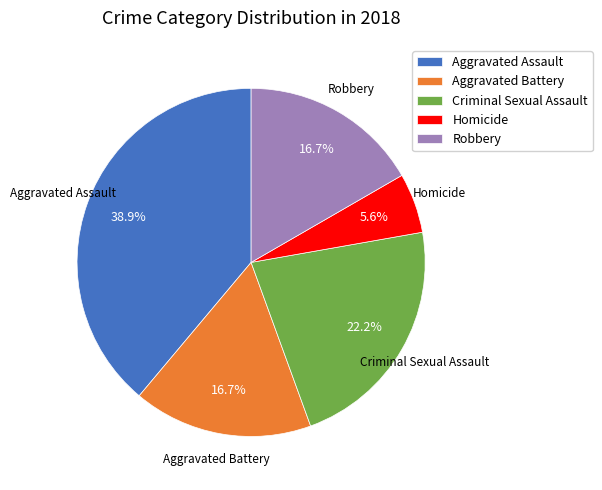

How many segments does this pie chart have?

5